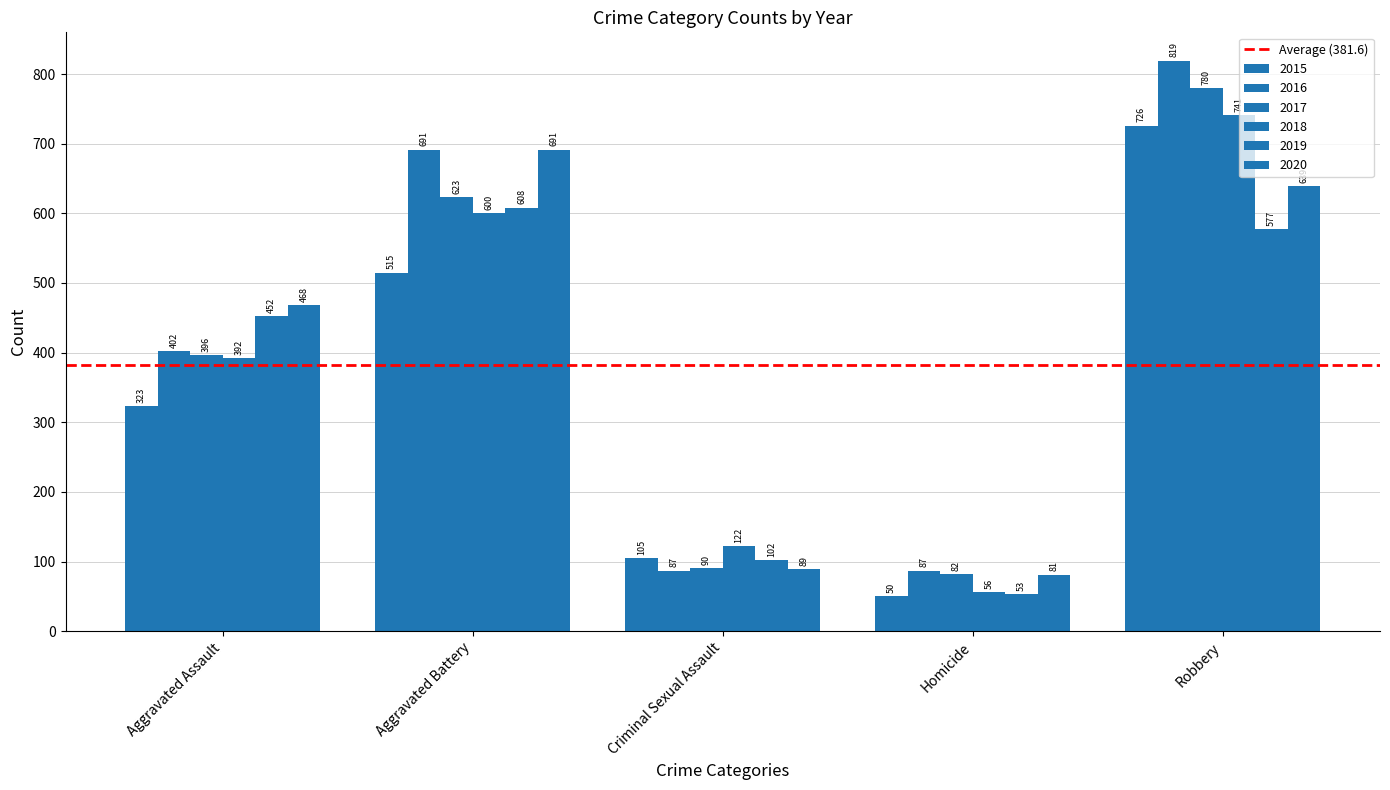

How many categories are shown in the chart?

5